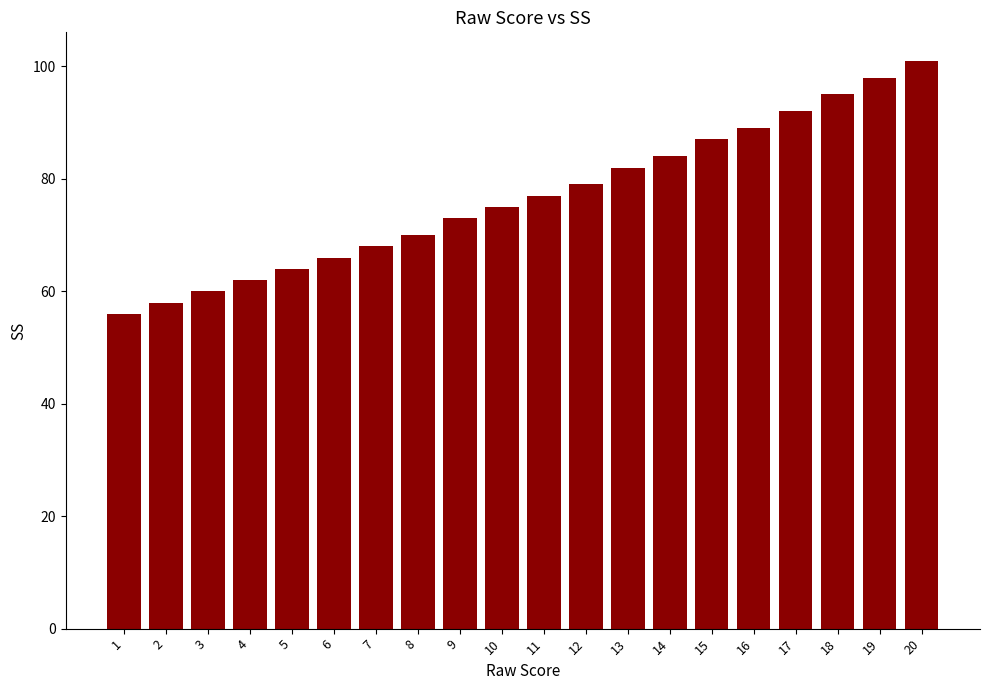

At which category does the chart reach its minimum across all series?

1